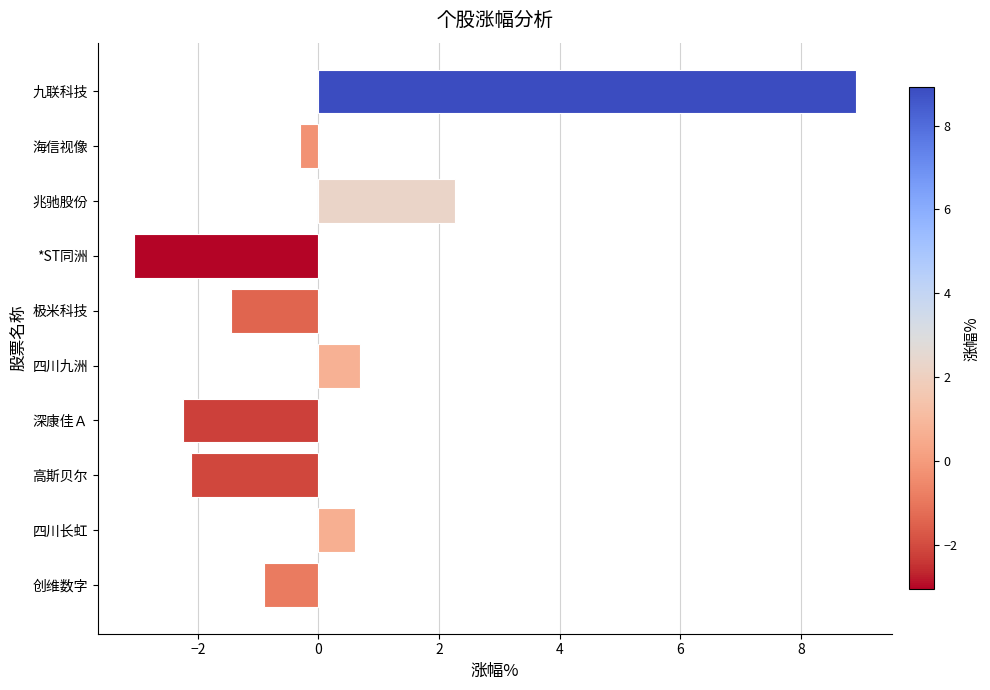

How many bars are there in total?

10